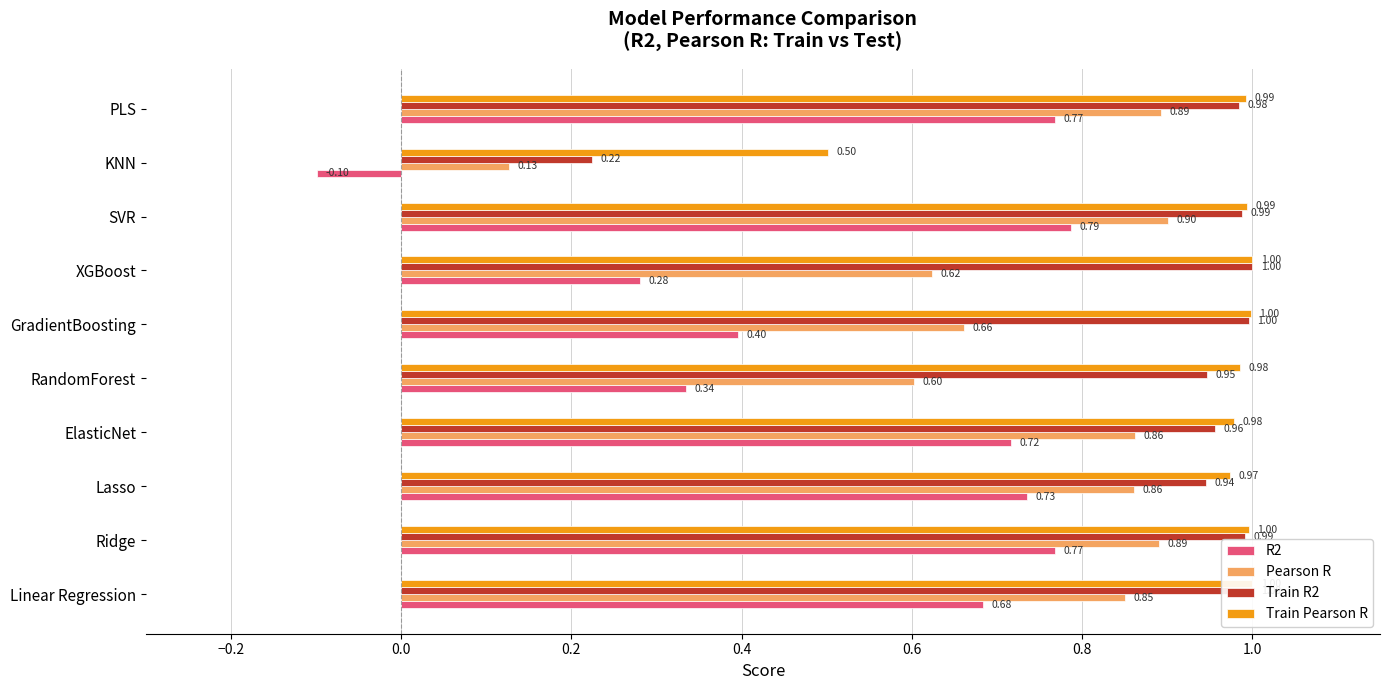

What is the total value across all series at GradientBoosting?

3.1